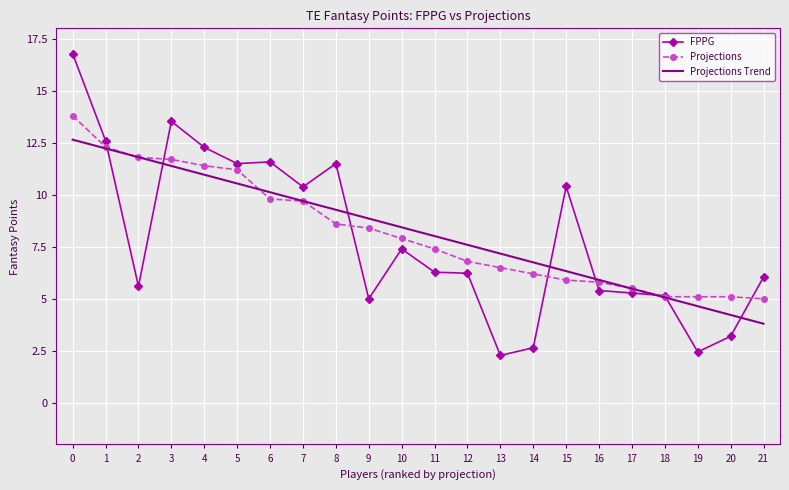

True or false: Projections and Projections Trend cross at least once.

True